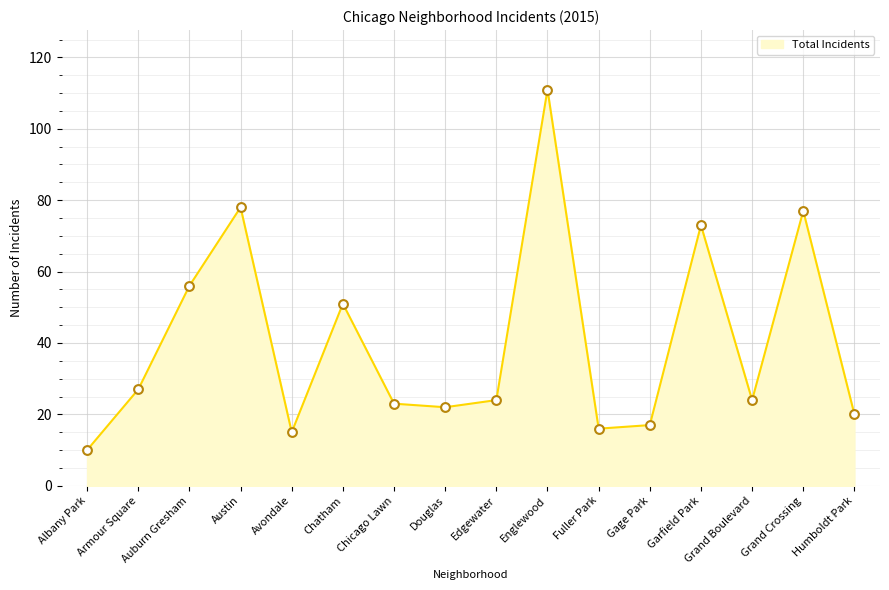

What is the change in value from Armour Square to Chicago Lawn?

-4